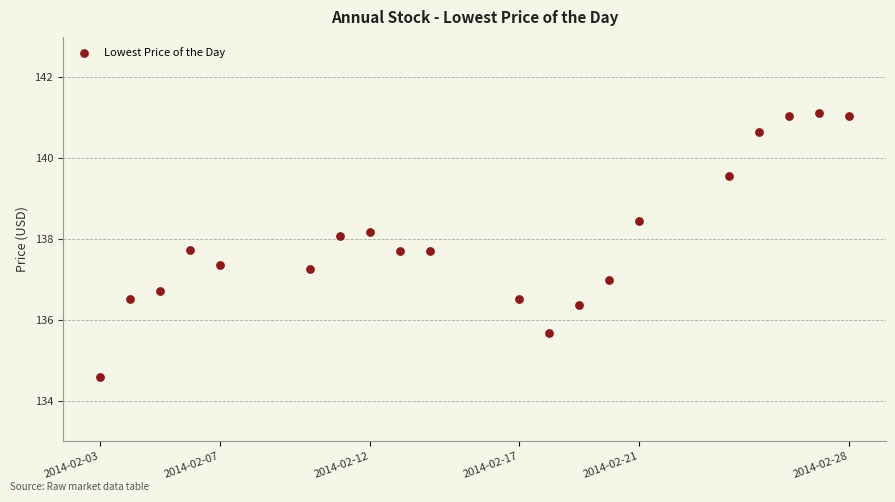

What is the range of X values (max minus min)?

25.0